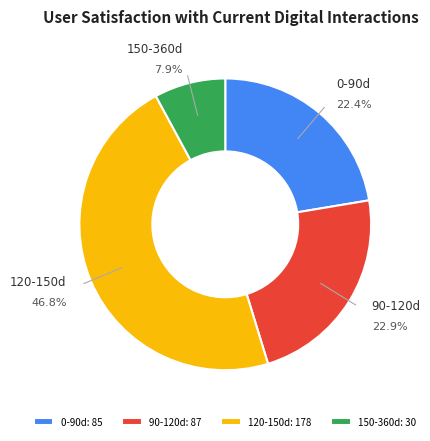

Do 90-120d and 120-150d together represent more than half of the pie?

Yes